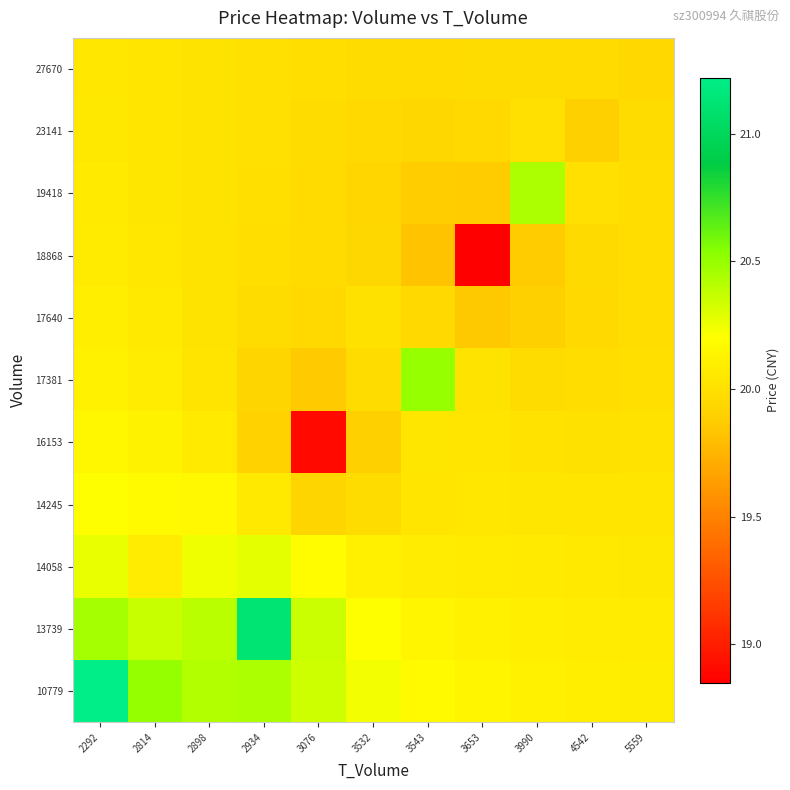

Reading left to right, extract all data points from this chart.

10779: 2292=21.2	2814=20.5	2898=20.4	2934=20.4	3076=20.3	3532=20.2	3543=20.2	3653=20.1	3990=20.1	4542=20.1	5559=20.1
13739: 2292=20.5	2814=20.4	2898=20.4	2934=21.1	3076=20.4	3532=20.2	3543=20.1	3653=20.1	3990=20.1	4542=20.1	5559=20.1
14058: 2292=20.3	2814=20.1	2898=20.2	2934=20.3	3076=20.2	3532=20.1	3543=20.1	3653=20.1	3990=20.1	4542=20.1	5559=20.1
14245: 2292=20.2	2814=20.2	2898=20.2	2934=20.1	3076=19.9	3532=20.0	3543=20.0	3653=20.0	3990=20.0	4542=20.0	5559=20.0
16153: 2292=20.2	2814=20.1	2898=20.1	2934=19.9	3076=18.9	3532=19.9	3543=20.0	3653=20.0	3990=20.0	4542=20.0	5559=20.0
17381: 2292=20.1	2814=20.1	2898=20.0	2934=19.9	3076=19.9	3532=20.0	3543=20.5	3653=20.0	3990=20.0	4542=20.0	5559=20.0
17640: 2292=20.1	2814=20.1	2898=20.0	2934=20.0	3076=20.0	3532=20.0	3543=20.0	3653=19.9	3990=19.9	4542=20.0	5559=20.0
18868: 2292=20.1	2814=20.0	2898=20.0	2934=20.0	3076=20.0	3532=19.9	3543=19.8	3653=18.9	3990=19.9	4542=20.0	5559=20.0
19418: 2292=20.1	2814=20.0	2898=20.0	2934=20.0	3076=20.0	3532=19.9	3543=19.9	3653=19.9	3990=20.4	4542=20.0	5559=20.0
23141: 2292=20.1	2814=20.0	2898=20.0	2934=20.0	3076=20.0	3532=20.0	3543=19.9	3653=20.0	3990=20.0	4542=19.9	5559=20.0
27670: 2292=20.1	2814=20.0	2898=20.0	2934=20.0	3076=20.0	3532=20.0	3543=20.0	3653=20.0	3990=20.0	4542=20.0	5559=19.9